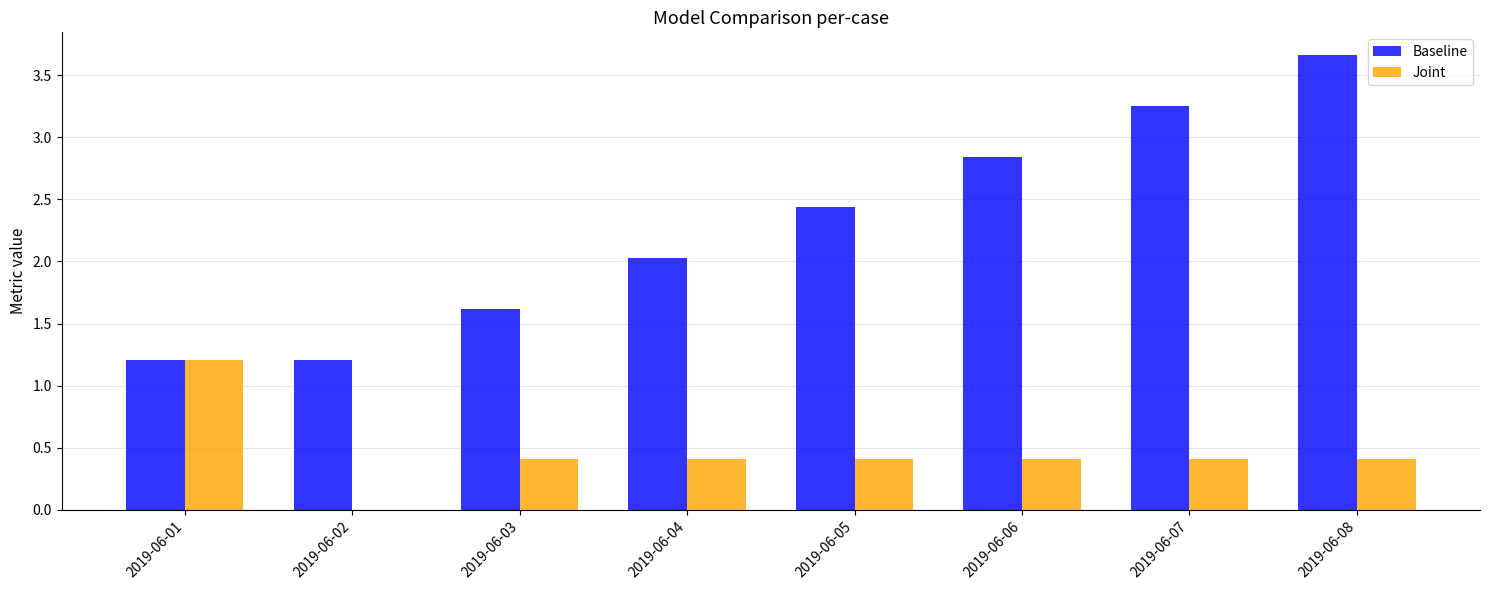

What is the total value across all series at 2019-06-07?

3.7